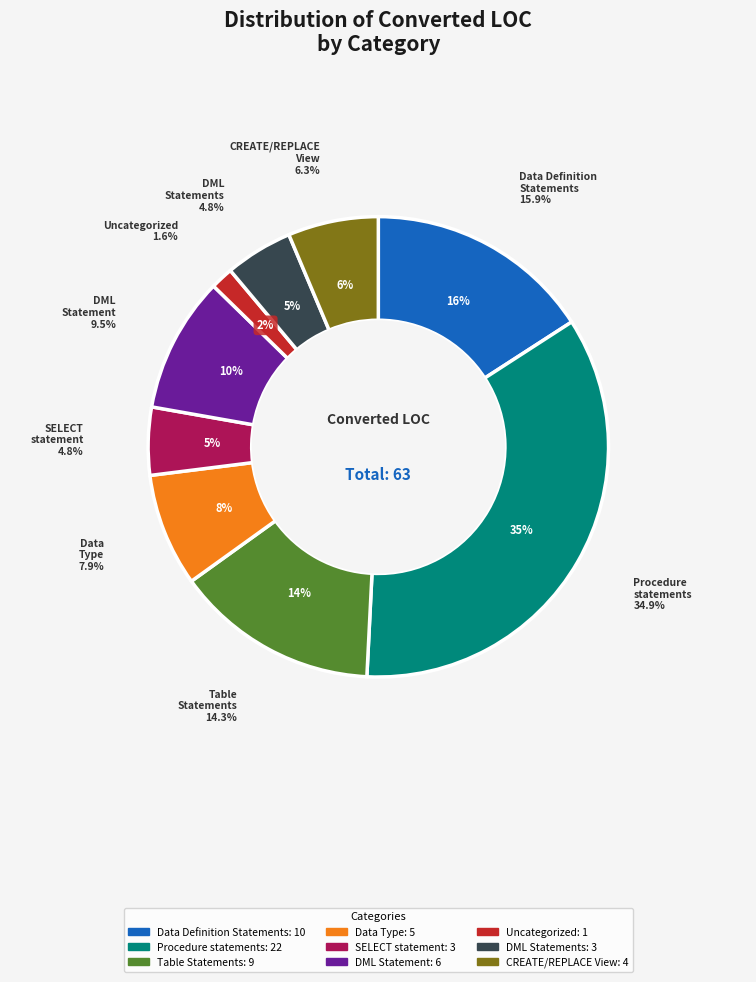

To the nearest percent, what is the average slice percentage?

11%